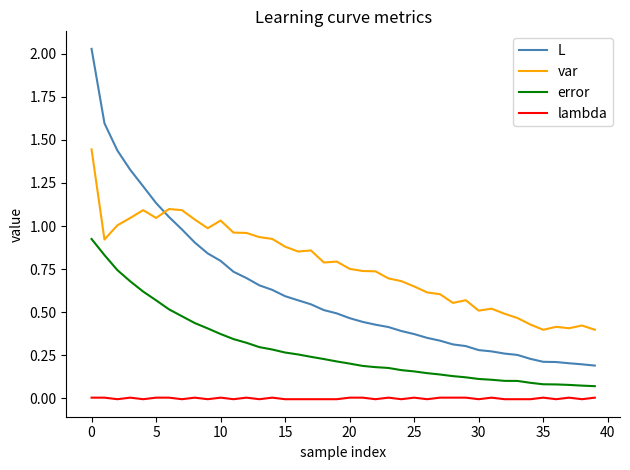

True or false: L and var intersect in this chart.

True